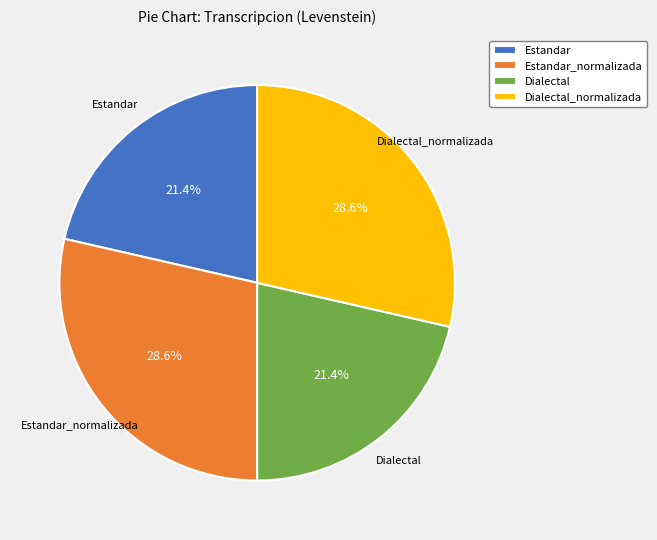

To the nearest percent, what is the average slice percentage?

25%